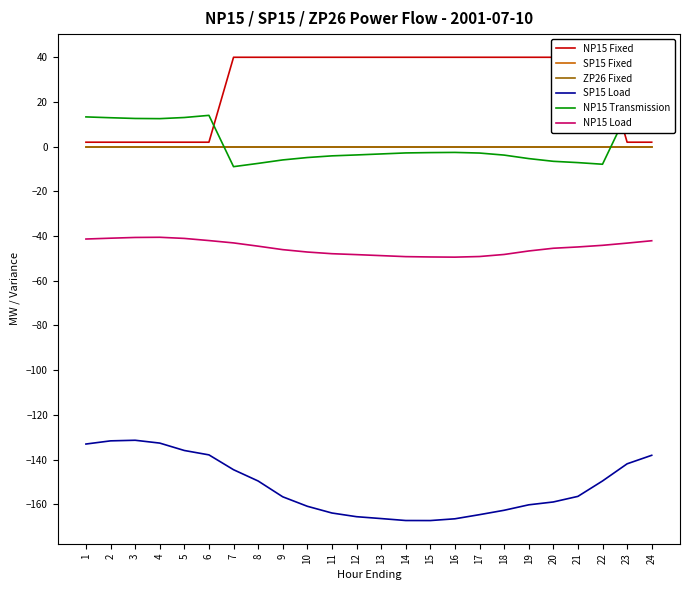

How many intersections are there between NP15 Transmission and ZP26 Fixed?

2